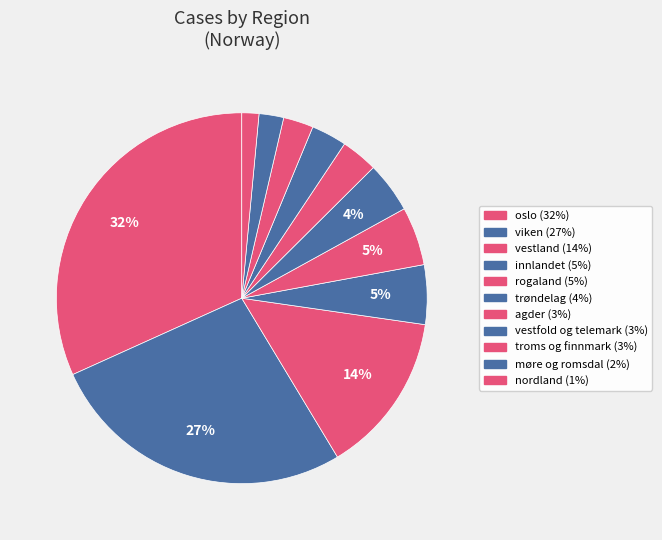

True or false: viken accounts for 27% of the total.

True